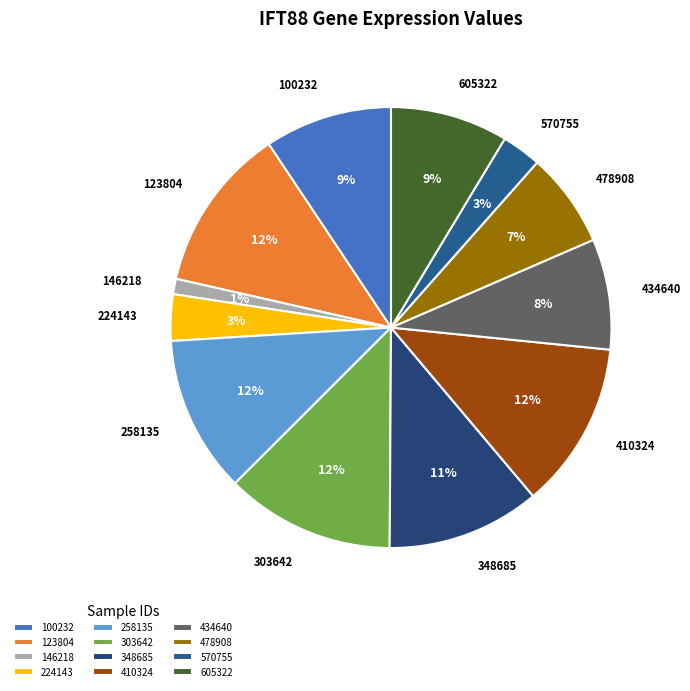

To the nearest percent, what portion does 146218 represent?

1%